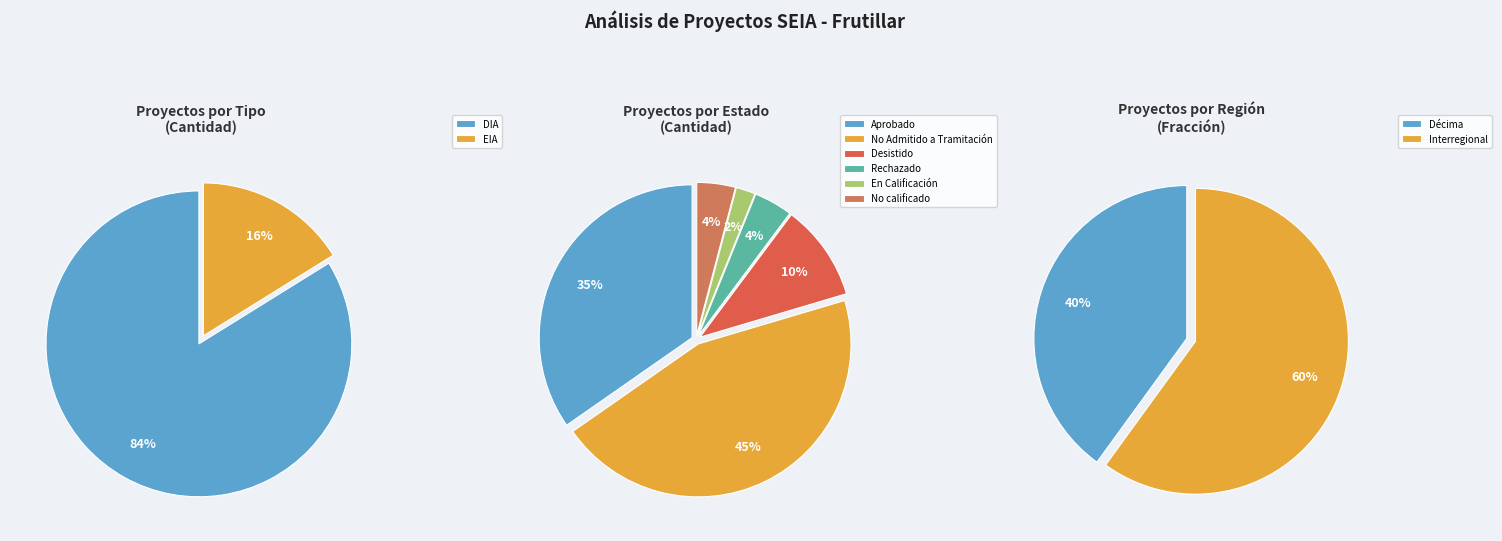

Which slice is the largest?

DIA